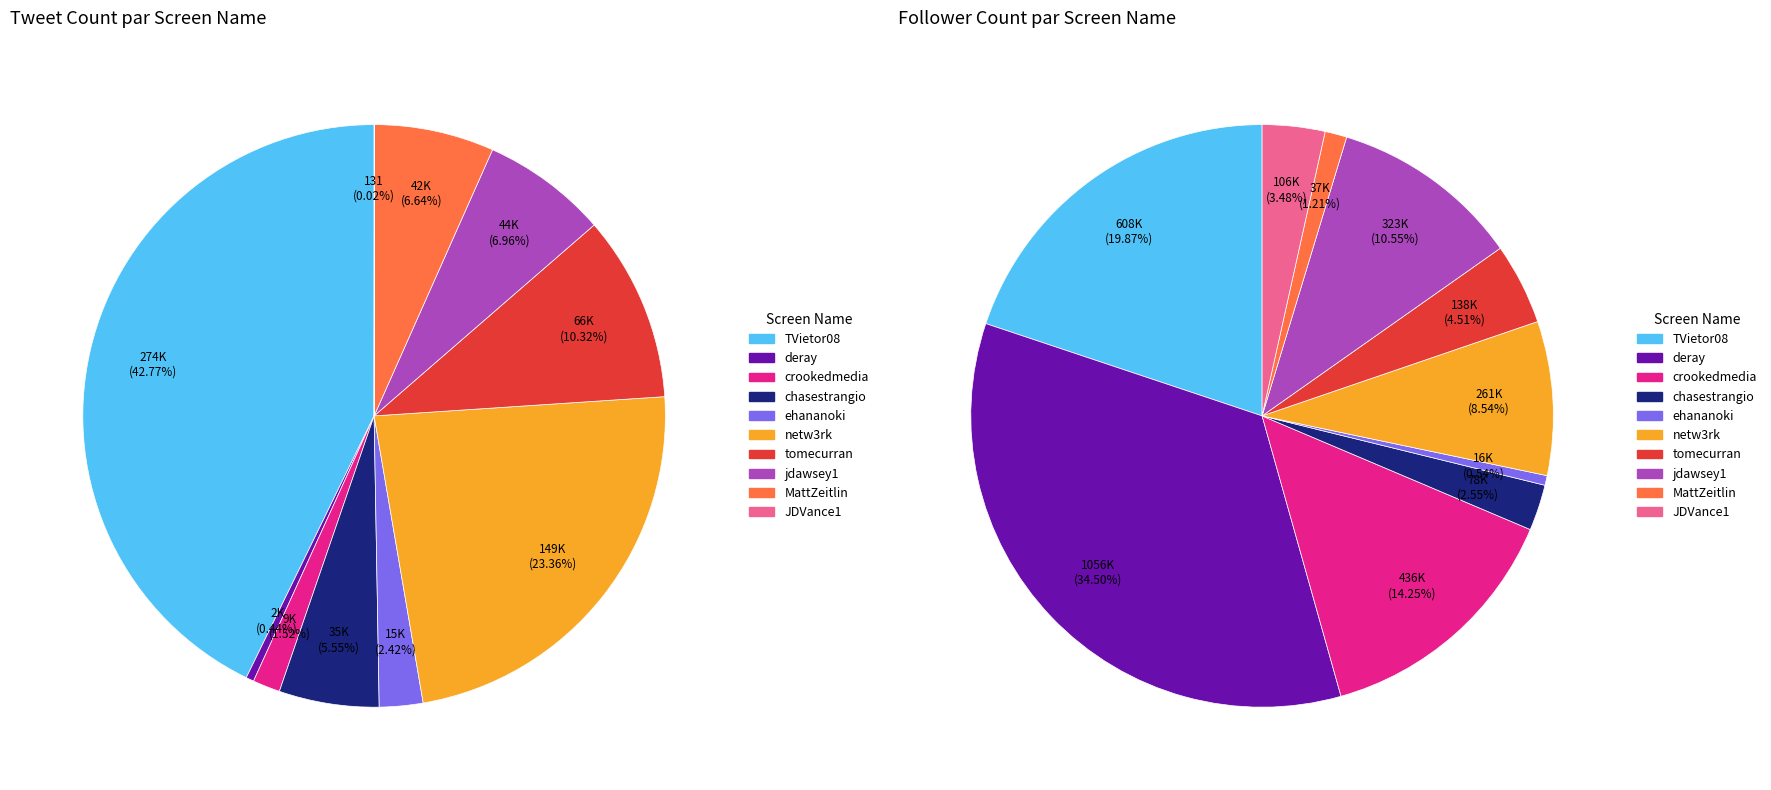

Rank the categories by value from highest to lowest.

TVietor08, netw3rk, tomecurran, jdawsey1, MattZeitlin, chasestrangio, ehananoki, crookedmedia, deray, JDVance1